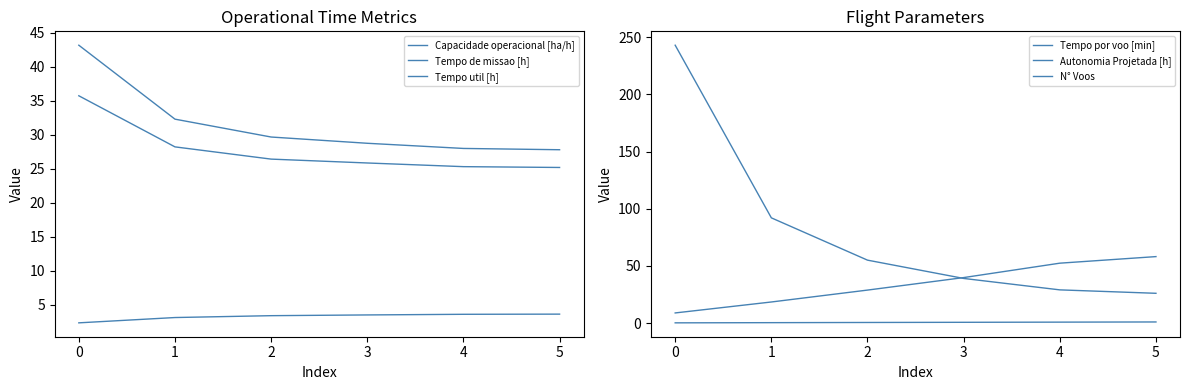

What is the average value of the Autonomia Projetada [h] series?

0.6